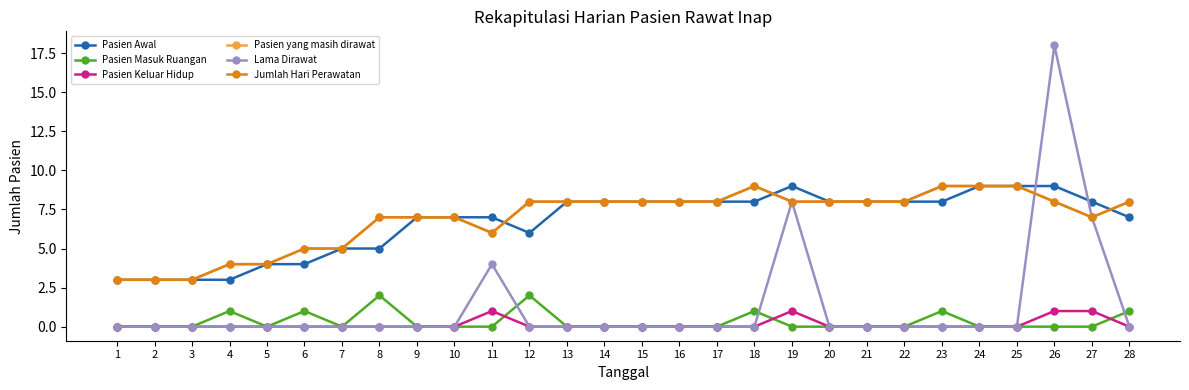

What is the difference between the maximum and minimum values in the Pasien Awal series?

6